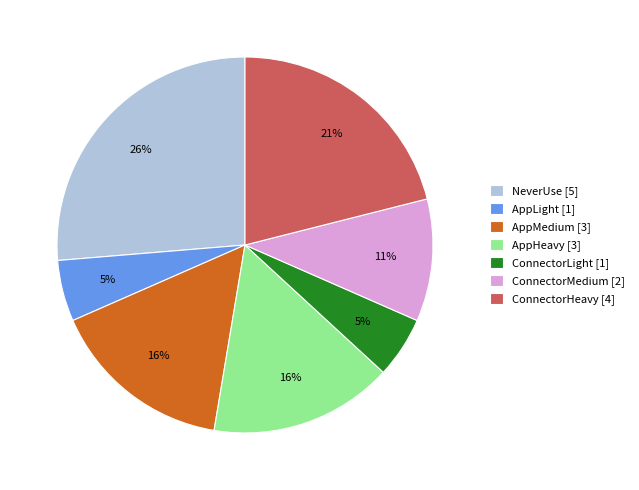

Combined, do AppLight [1] and ConnectorMedium [2] account for over 50%?

No